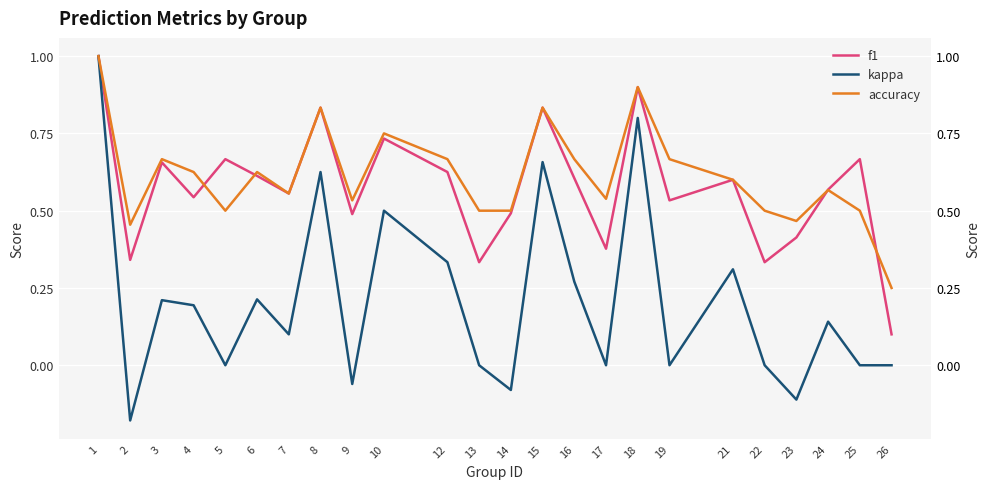

True or false: kappa has a value of 0.8 at 26.

False